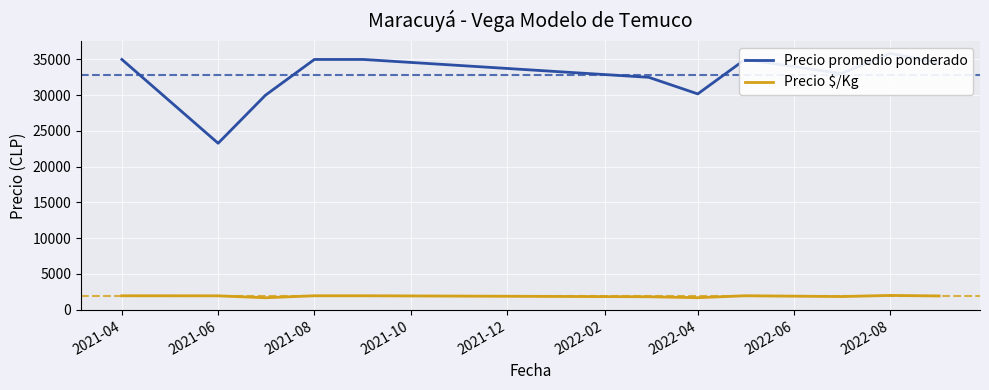

What is the lowest value of the Precio $/Kg series?

1667.0